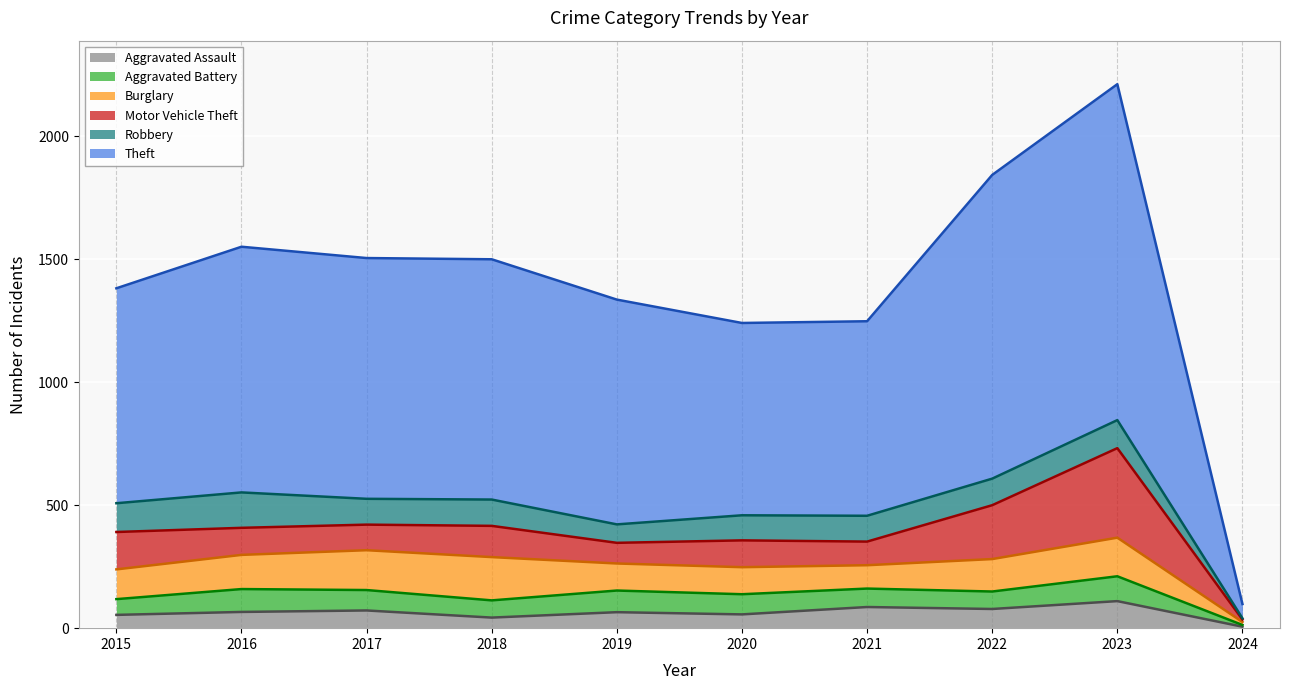

How many values in the Aggravated Assault series are below 66?

5